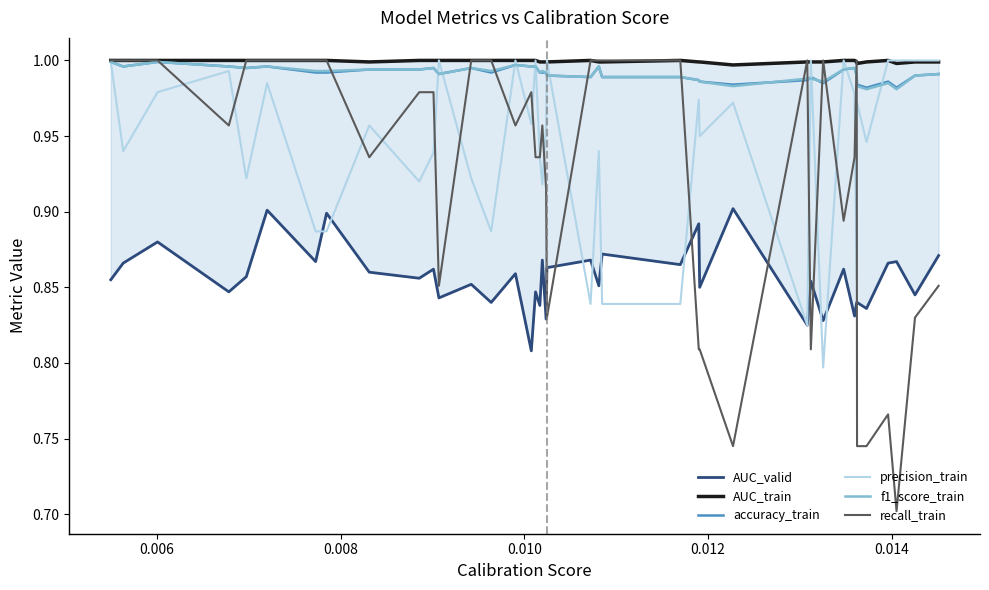

Does the chart display data point markers on the line(s)?

No